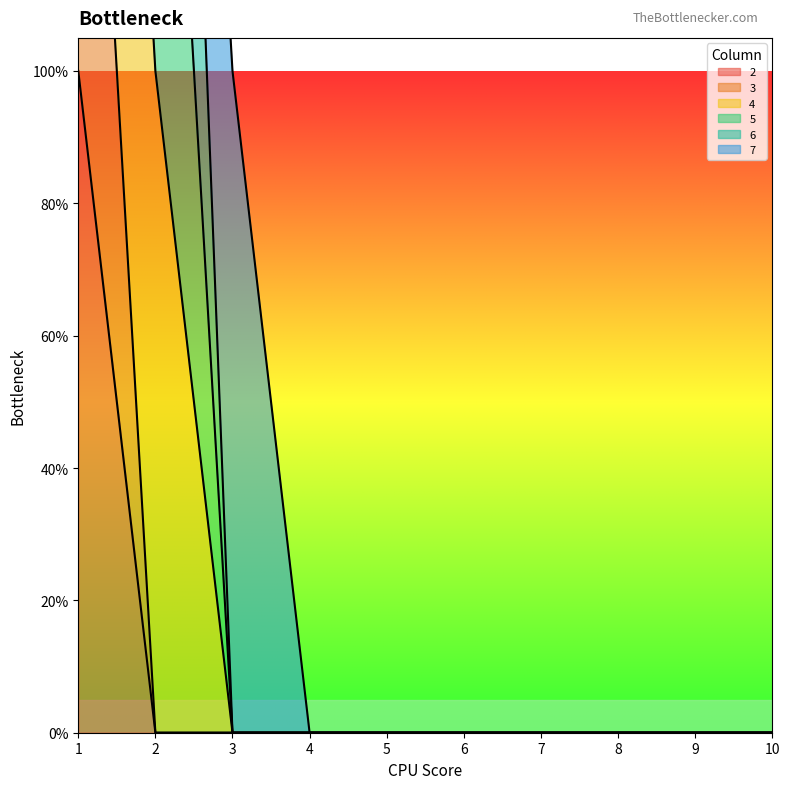

Rank the categories by 3 value from lowest to highest.

2, 3, 4, 5, 6, 7, 8, 9, 10, 1